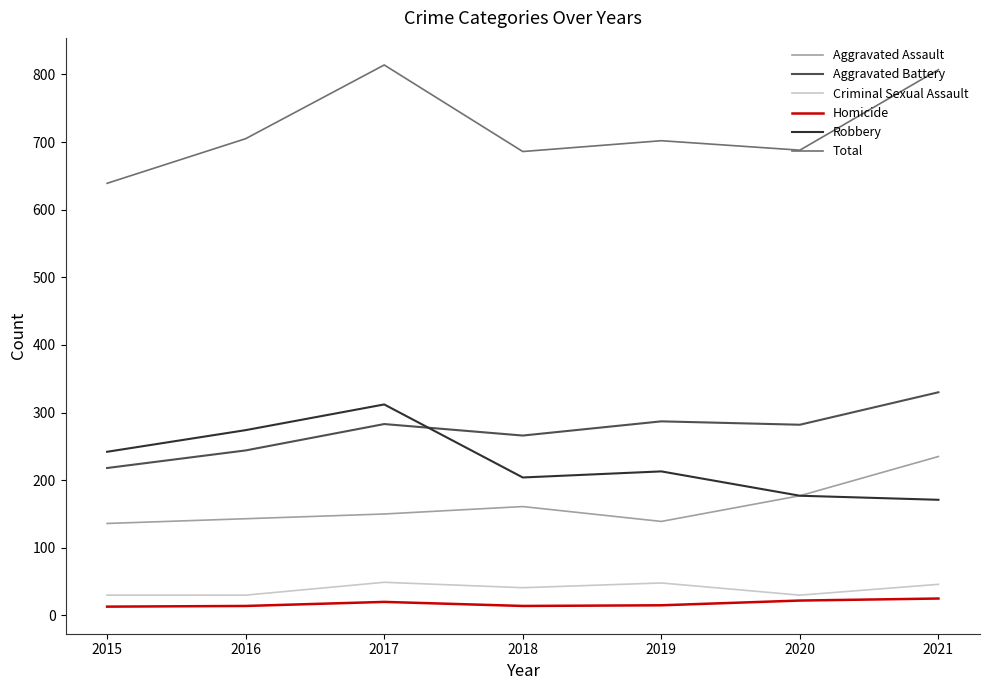

Which series has the widest spread of values?

Total